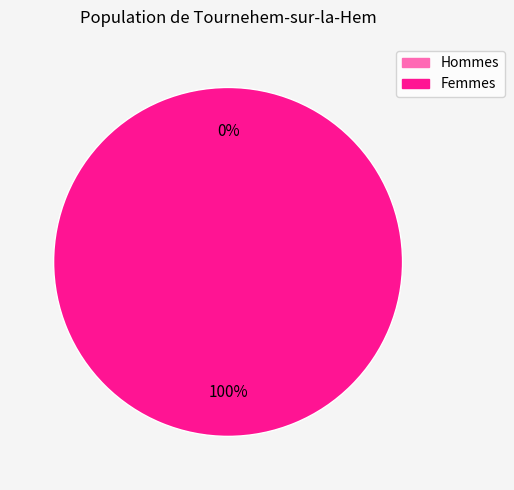

How many slices are in this pie chart?

2